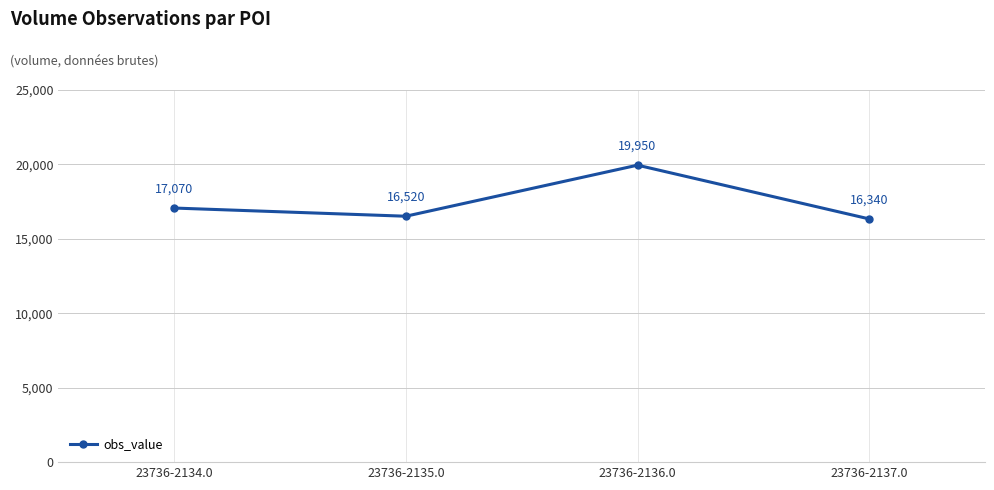

How many data points does each series have?

4